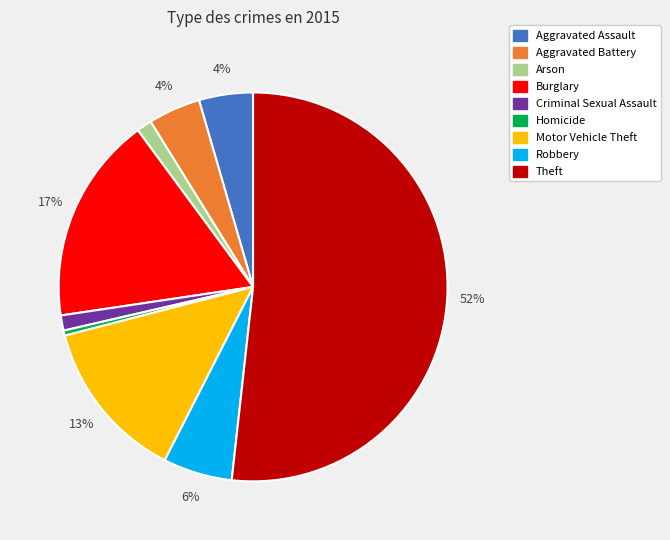

Which slice is the smallest?

Homicide